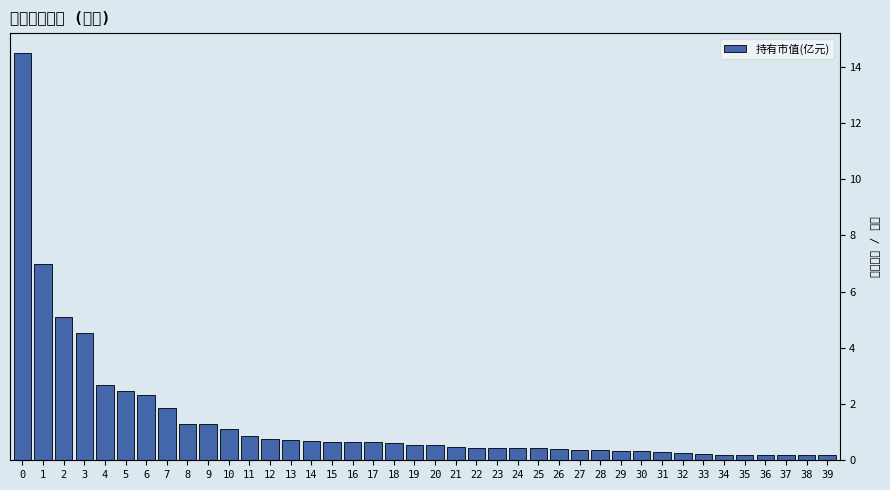

What is the value of the 16th bar from the left?

0.7